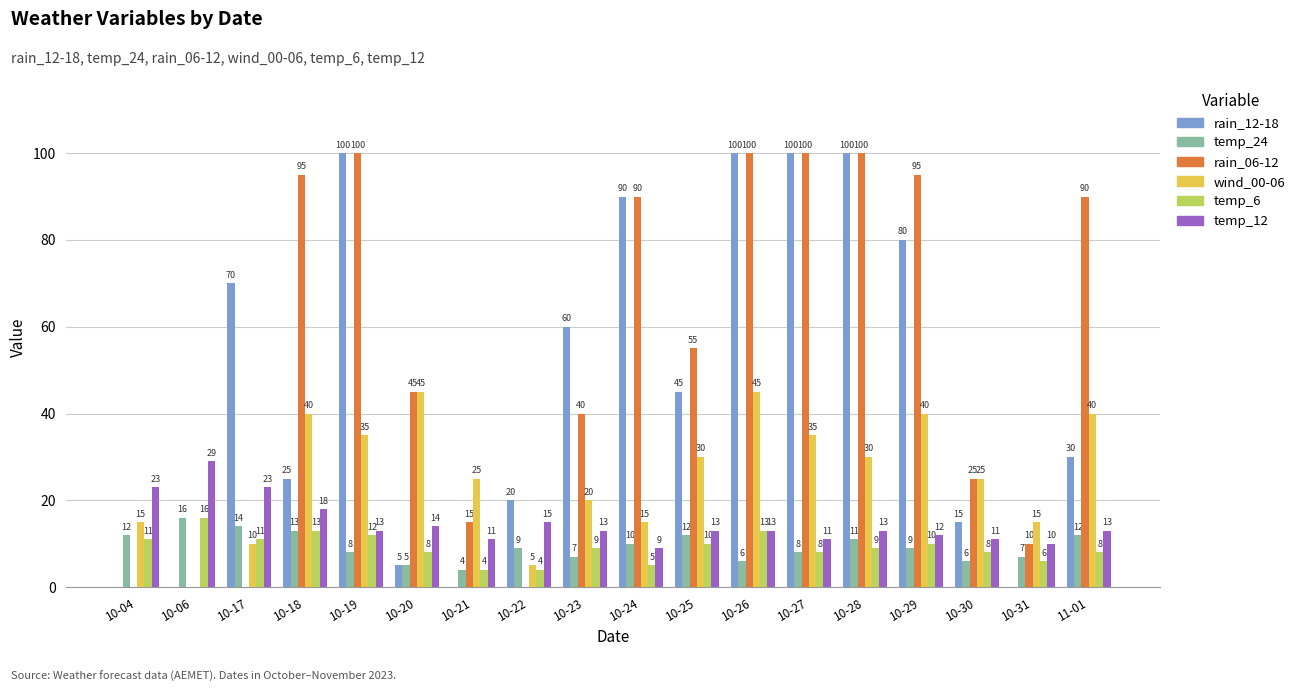

How many groups of bars are there?

18